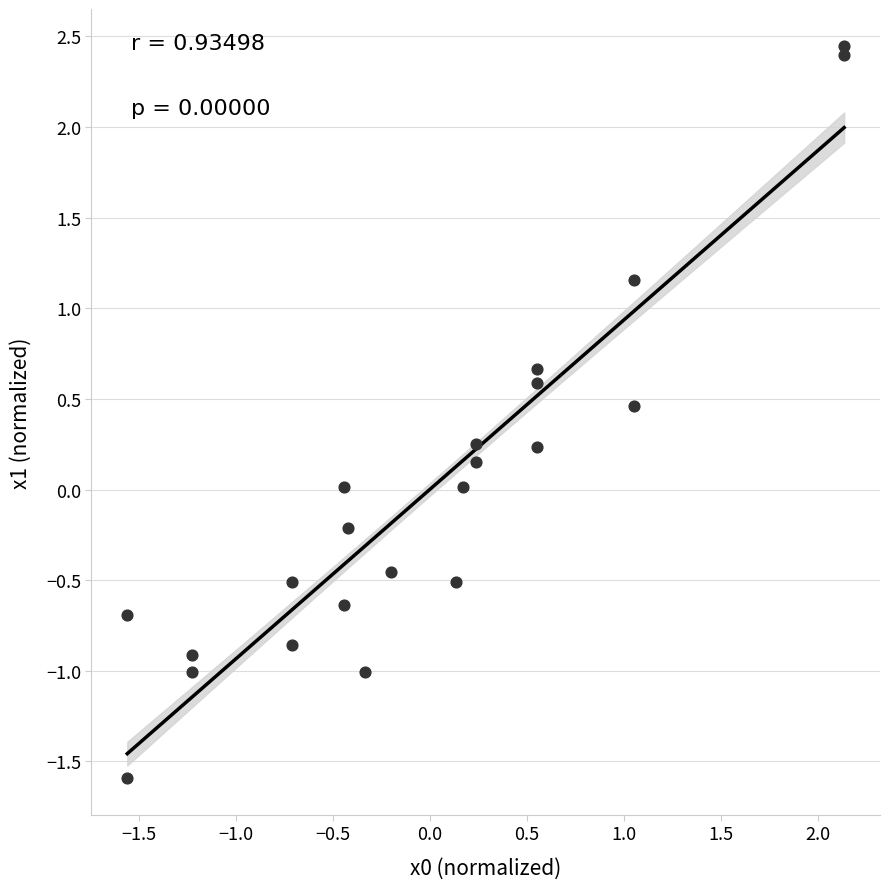

What is the range of Y values (max minus min)?

4.0